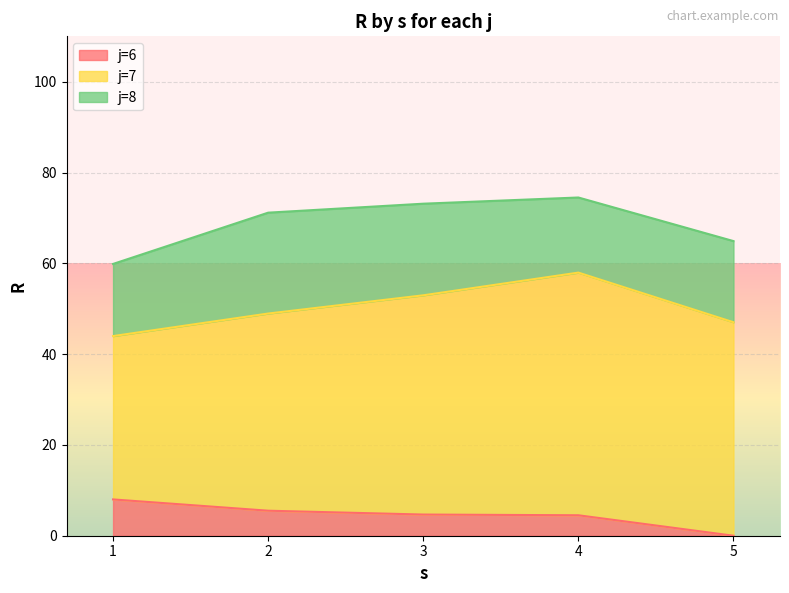

The j=8 series shows 15.9 at 1. True or false?

True